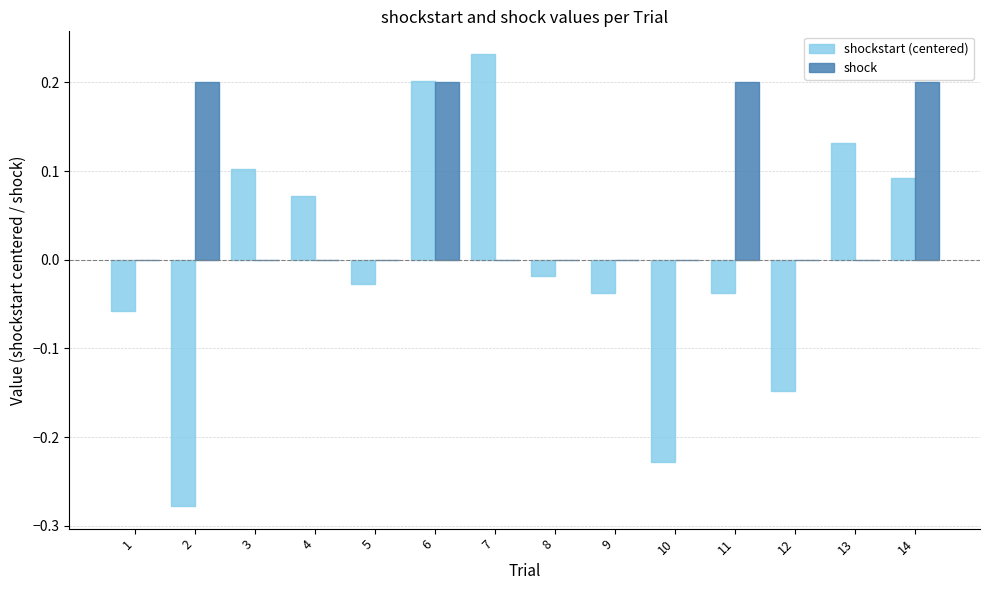

Which category has the highest value across all series?

7